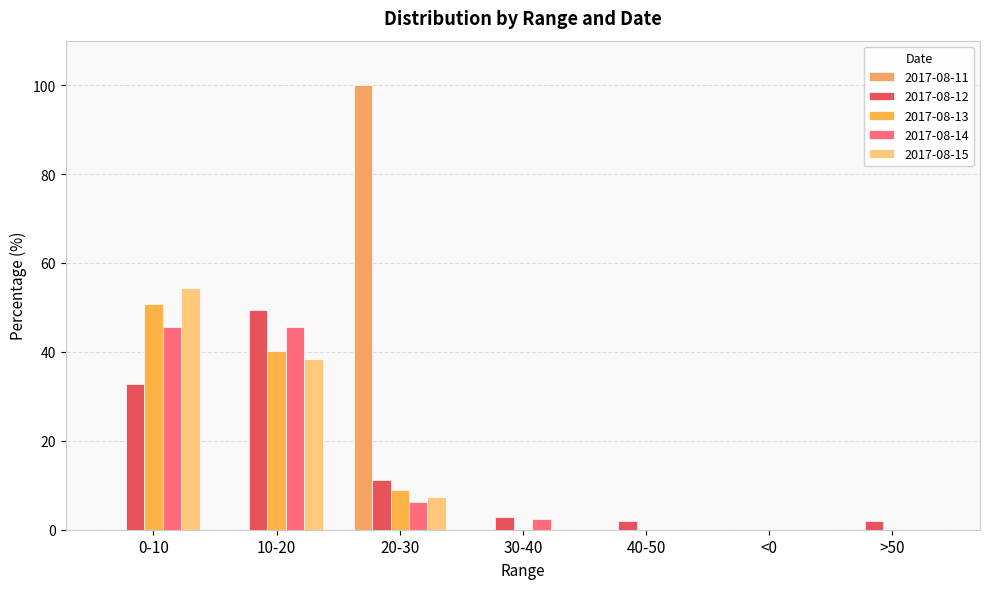

What is the label of the 1st bar from the right?

>50